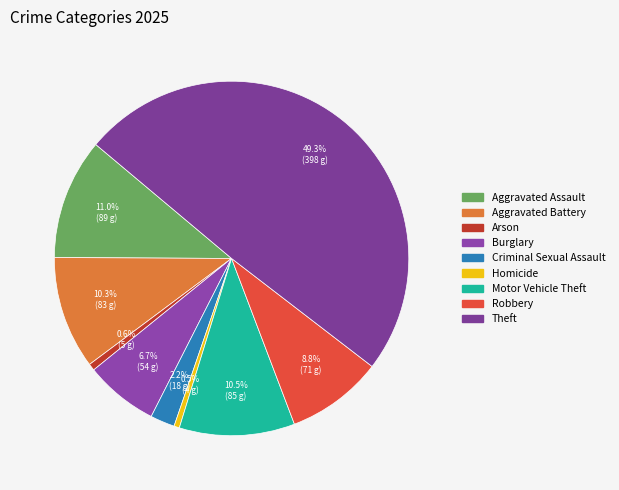

Count the number of slices in the pie.

9